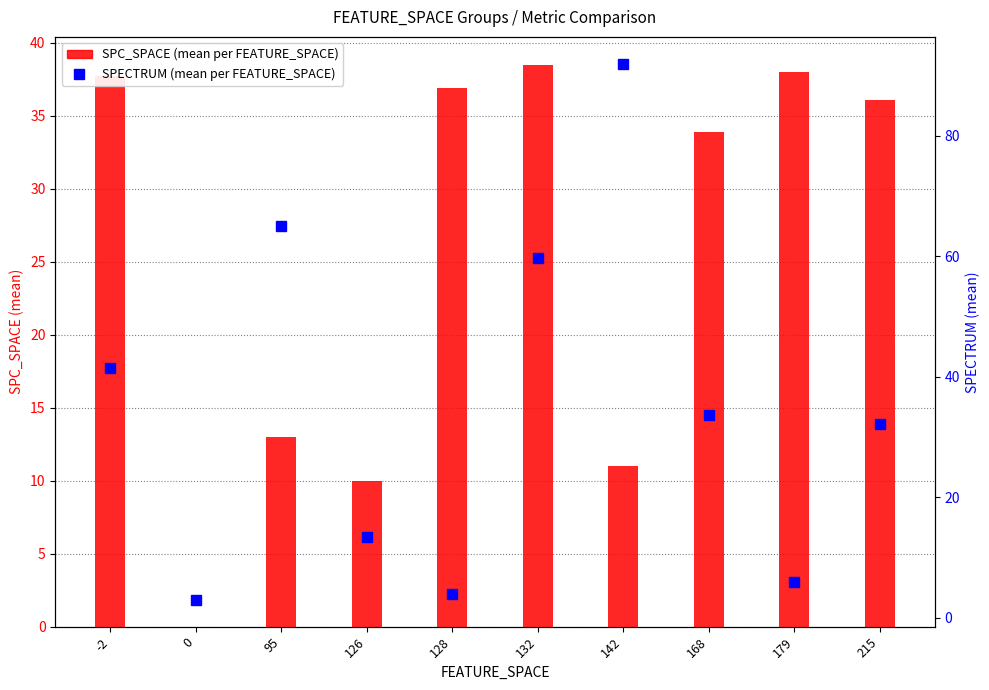

What are all the series names shown in the legend?

SPC_SPACE, SPECTRUM (mean)